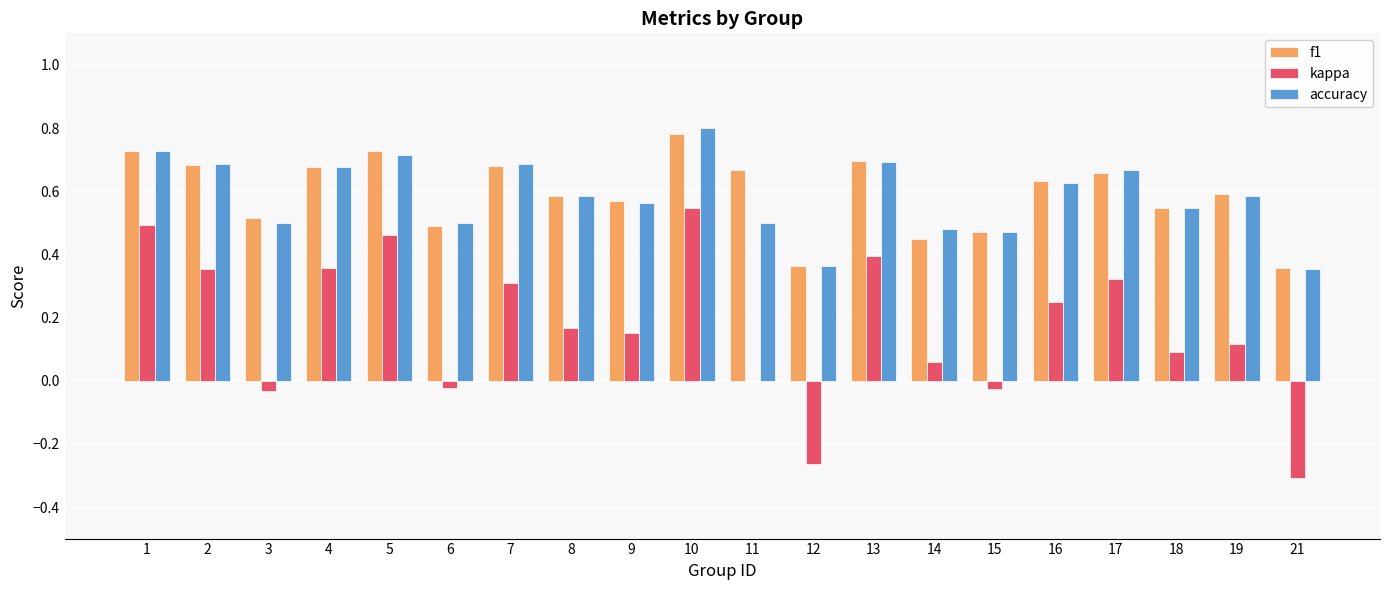

The value of kappa at 4 is 0.4. True or false?

True